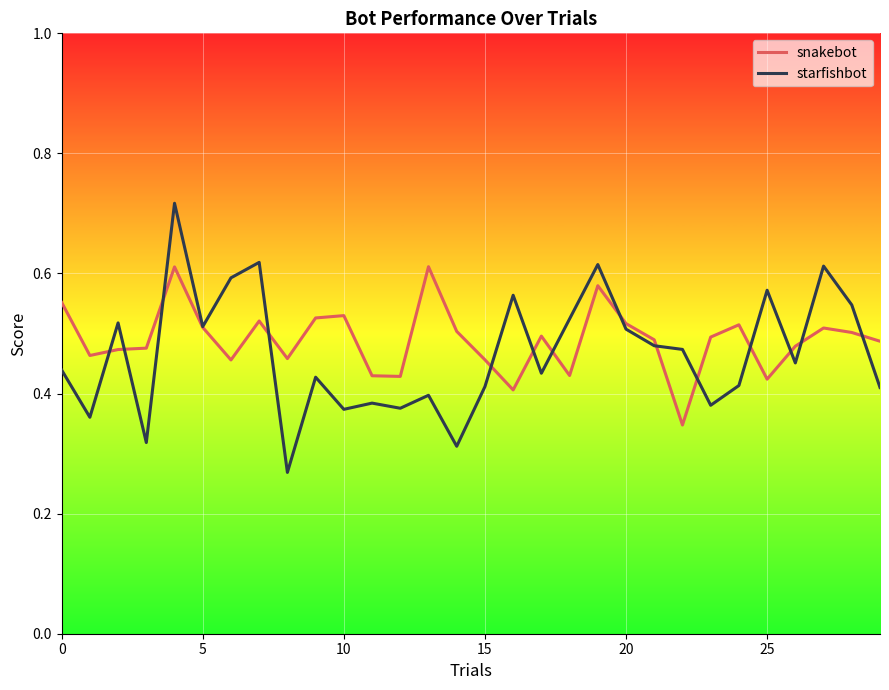

Which series has the widest spread of values?

starfishbot